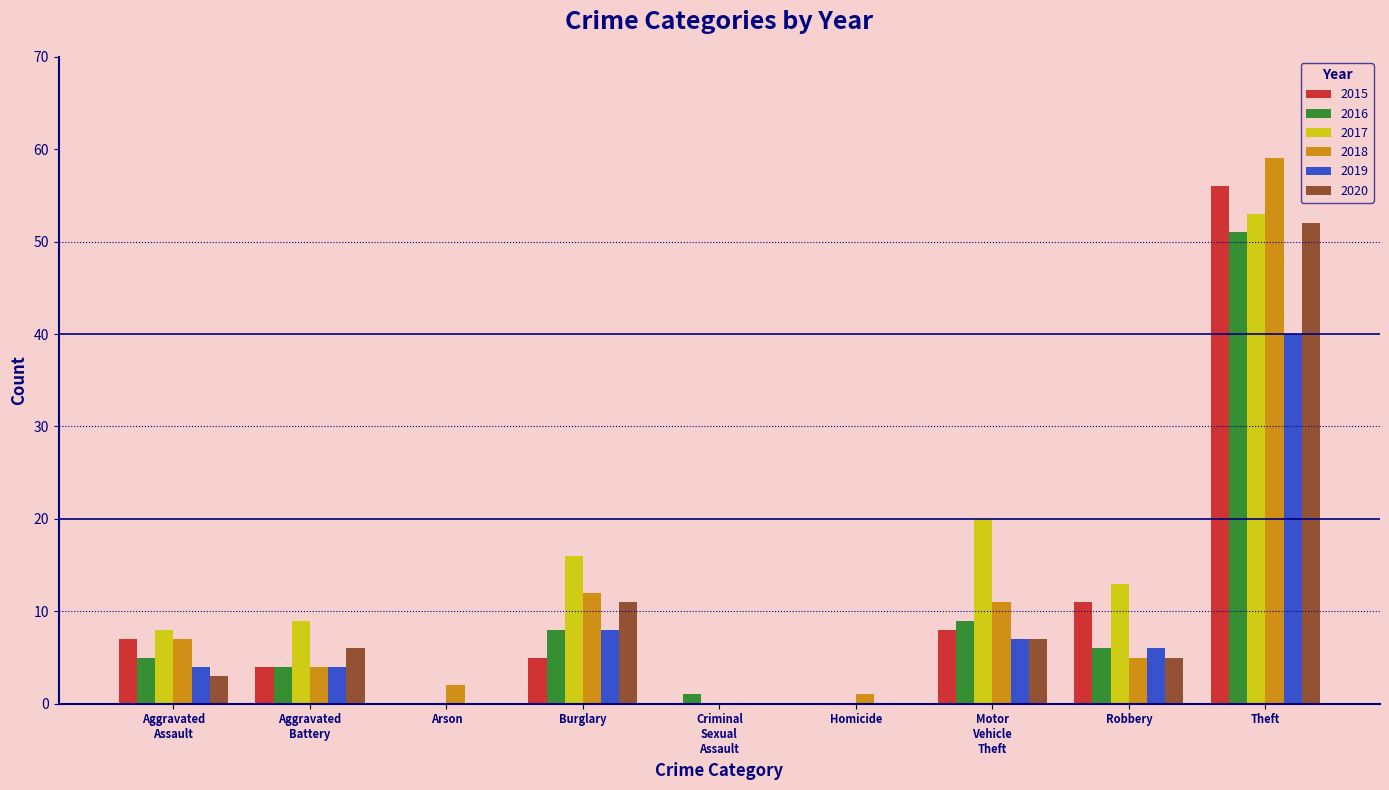

The 2019 series shows 10 at Theft. True or false?

False